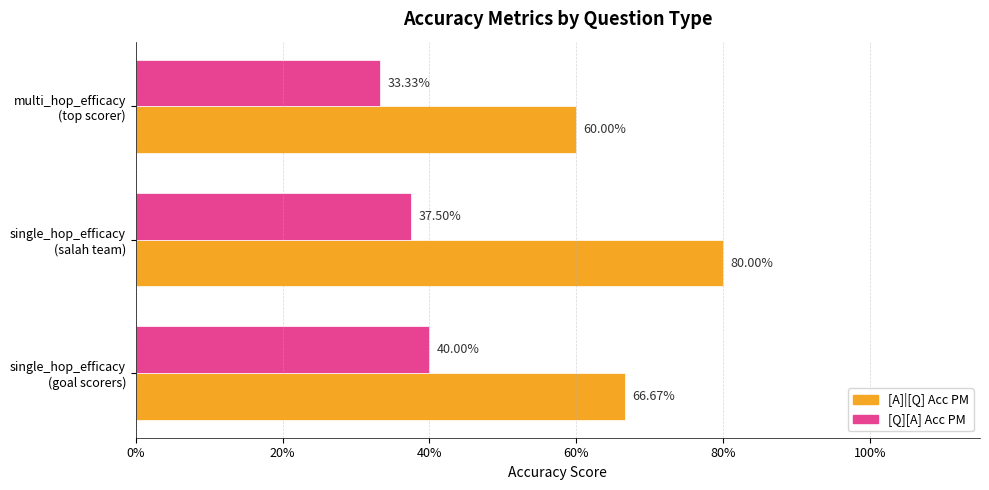

Rank the series by their average value, from lowest to highest.

[Q][A] Acc PM, [A]|[Q] Acc PM